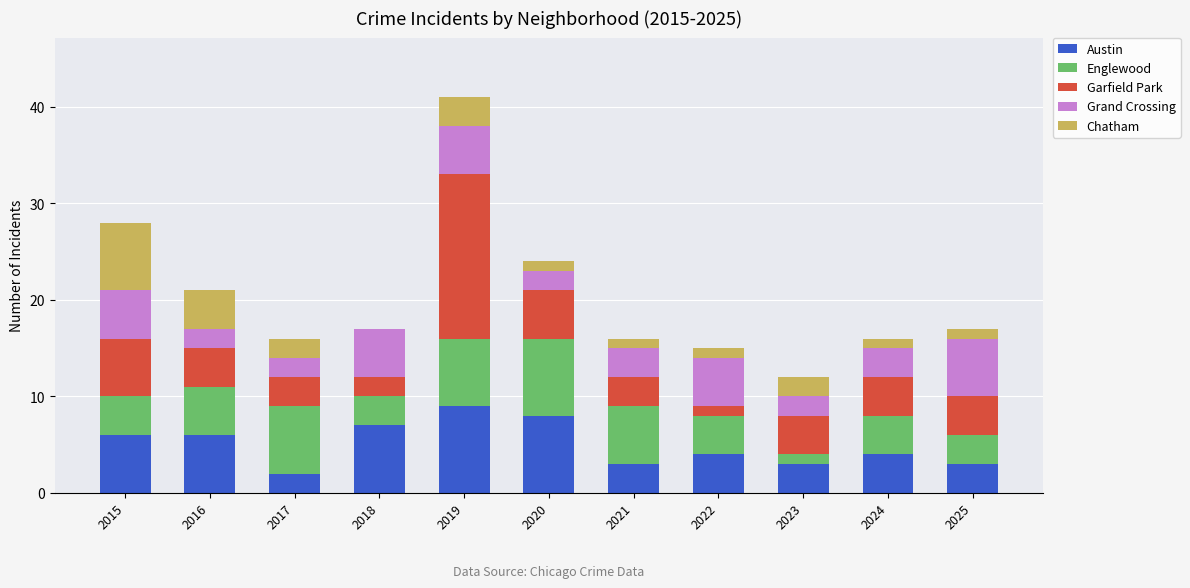

What is the total value across all series at 2018?

17